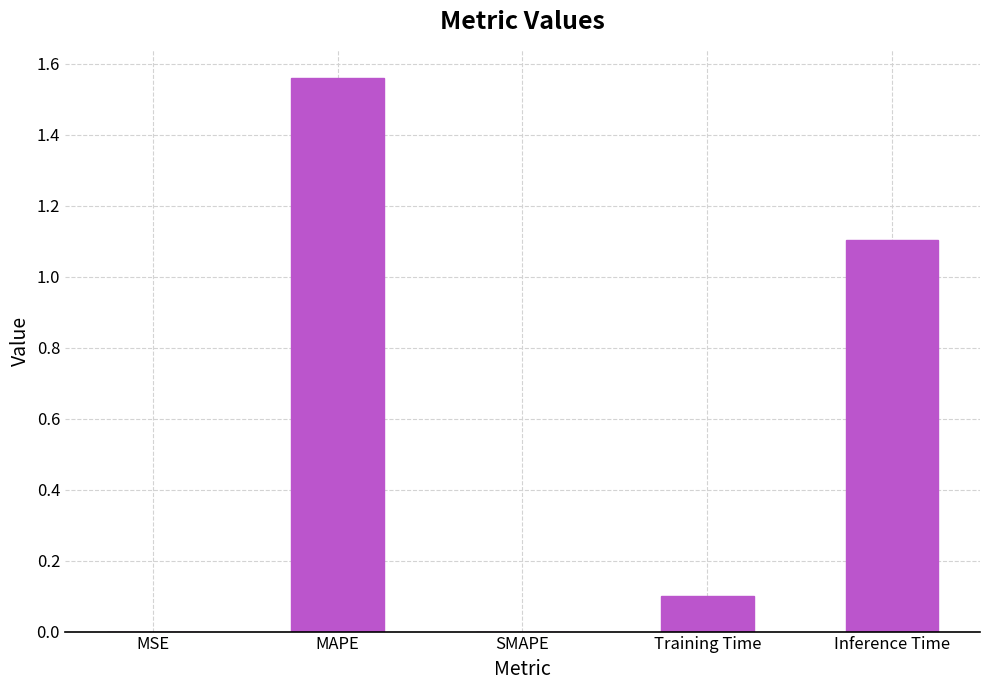

At which category does the chart reach its peak across all series?

MAPE